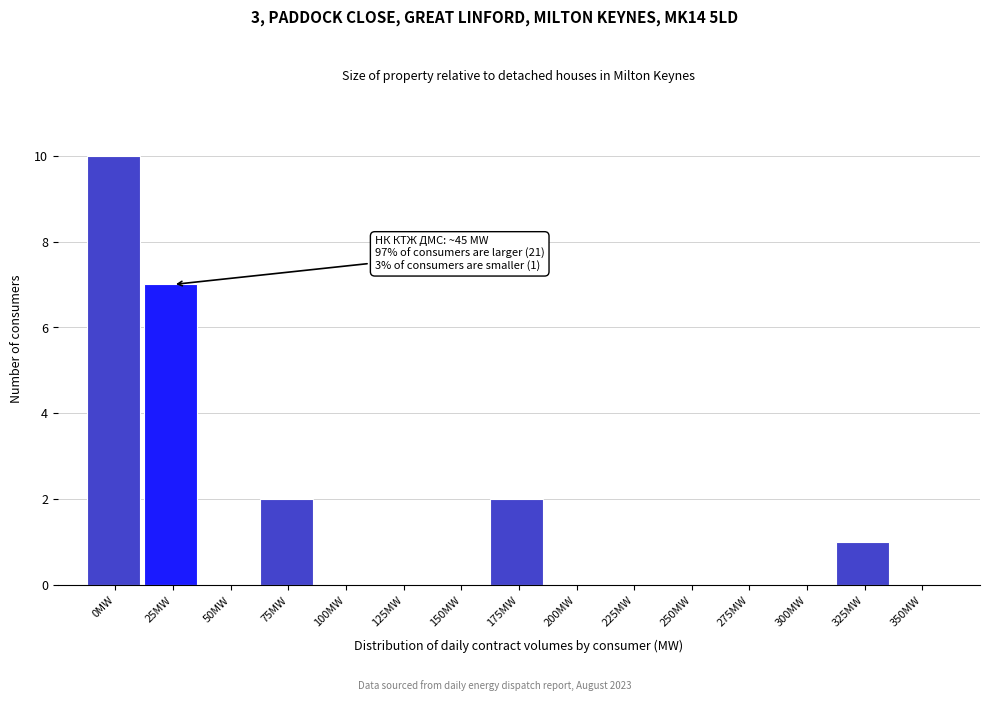

Reading left to right, what are all the values shown in this chart?

0MW=10	25MW=7	50MW=0	75MW=2	100MW=0	125MW=0	150MW=0	175MW=2	200MW=0	225MW=0	250MW=0	275MW=0	300MW=0	325MW=1	350MW=0